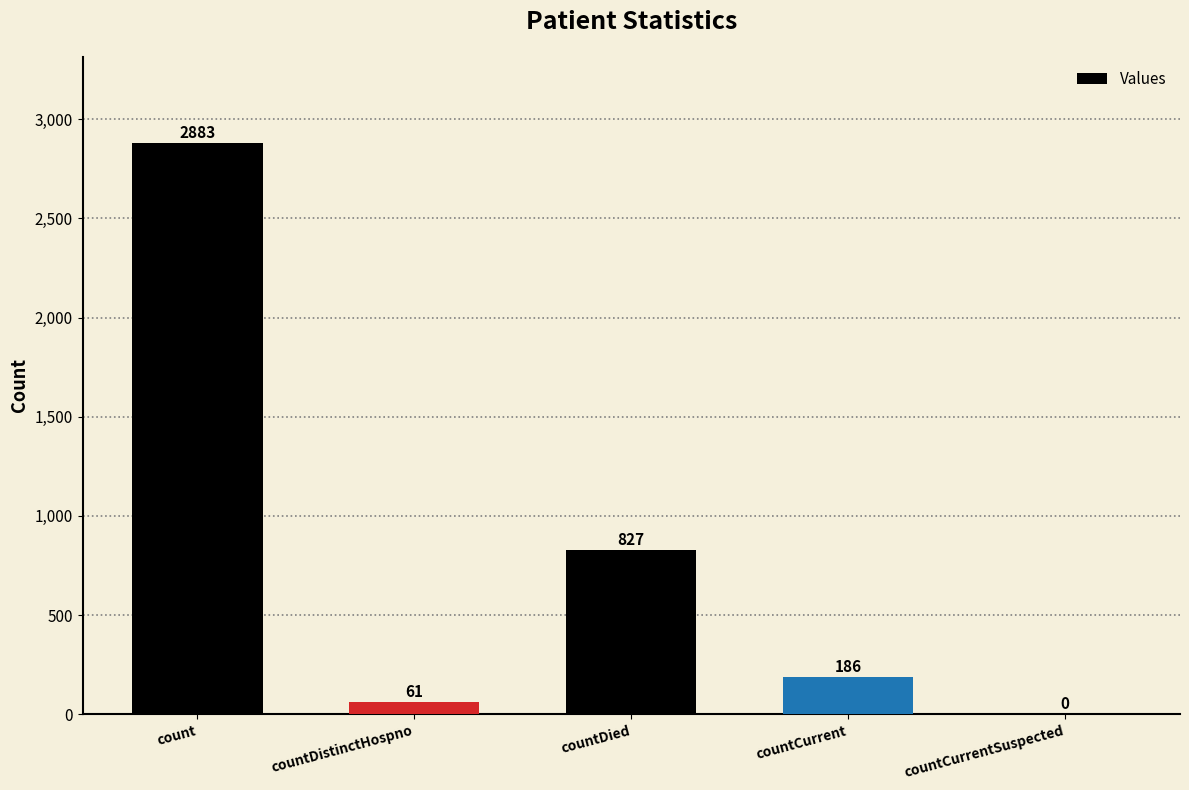

Is it true that the value at countDied is 827?

True